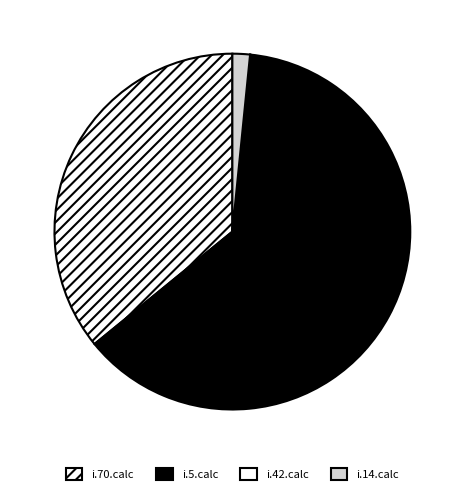

To the nearest percent, what percentage of the pie is i.5.calc?

63%